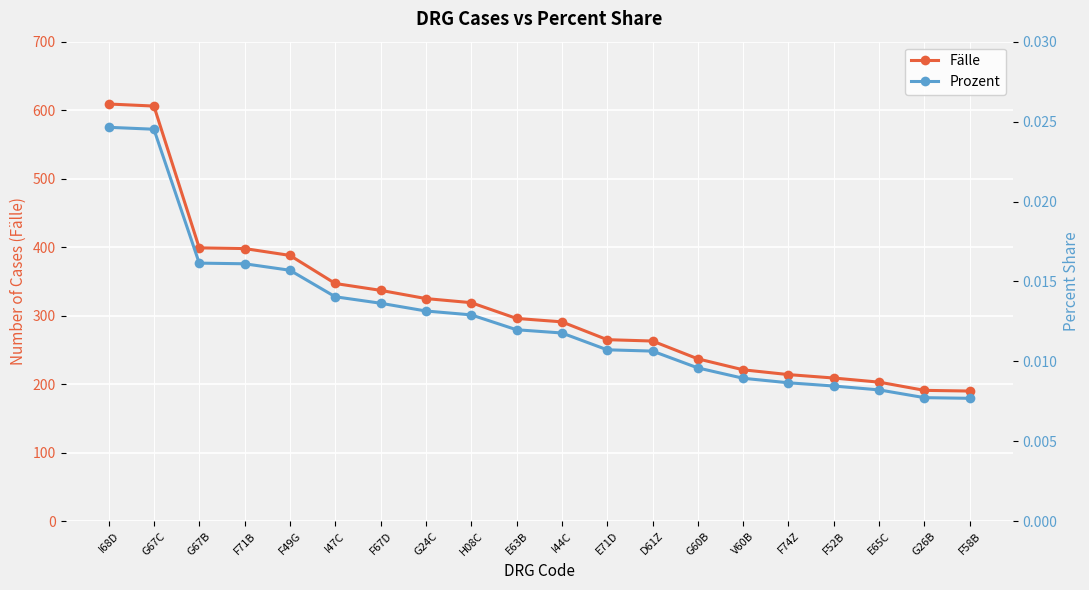

Reading left to right, transcribe all the data shown in this chart.

Fälle: 609.0	606.0	399.0	398.0	388.0	347.0	337.0	325.0	319.0	296.0	291.0	265.0	263.0	237.0	221.0	214.0	209.0	203.0	191.0	190.0
Prozent: 0.0	0.0	0.0	0.0	0.0	0.0	0.0	0.0	0.0	0.0	0.0	0.0	0.0	0.0	0.0	0.0	0.0	0.0	0.0	0.0